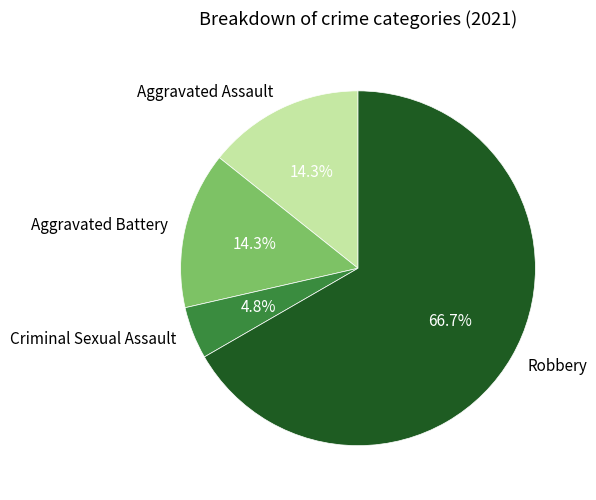

To the nearest percent, what percentage of the pie is Robbery?

67%